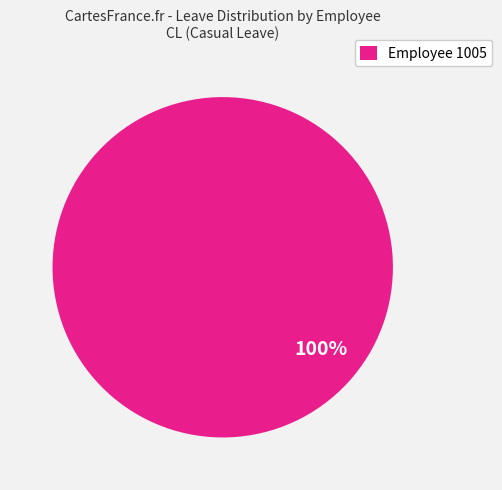

True or false: Employee 1005 accounts for 100% of the total.

True